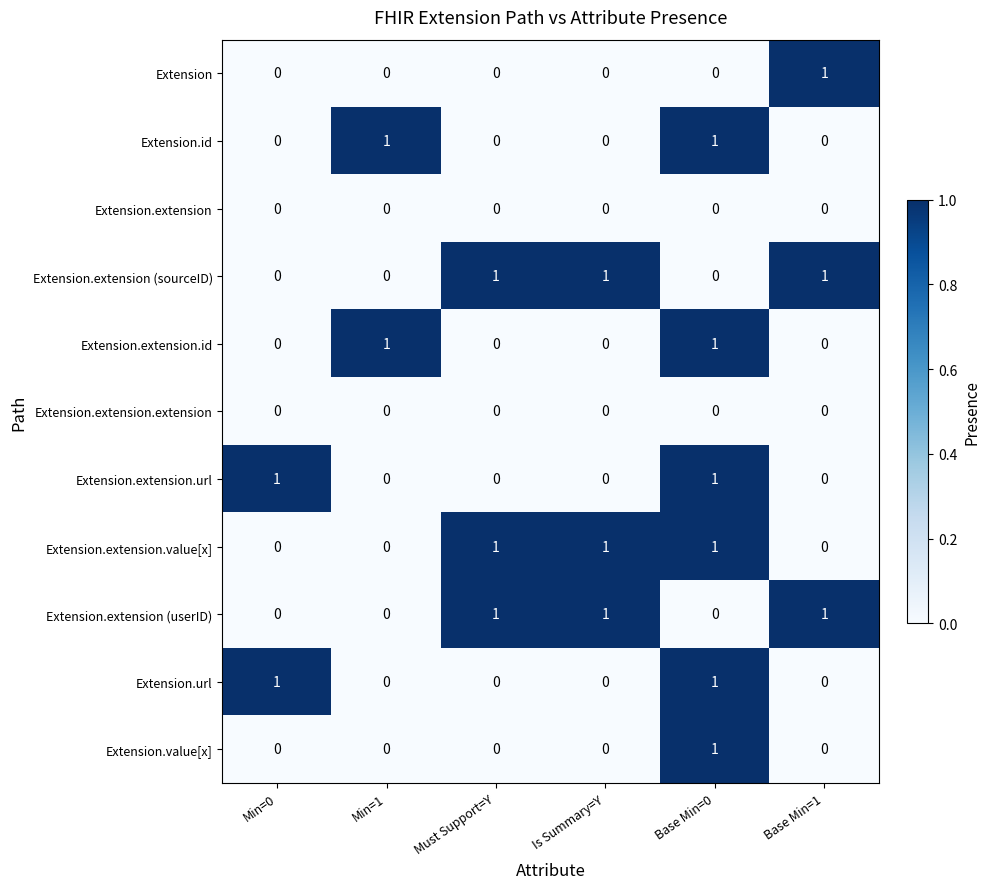

At how many categories does at least one series exceed 0?

6